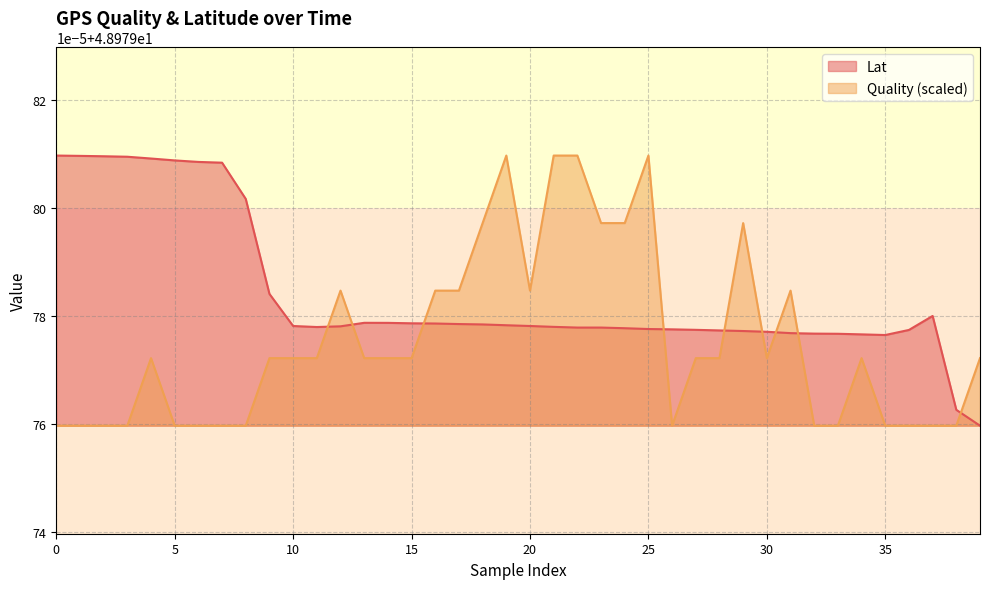

True or false: Quality has a value of 49.0 at 7.

True